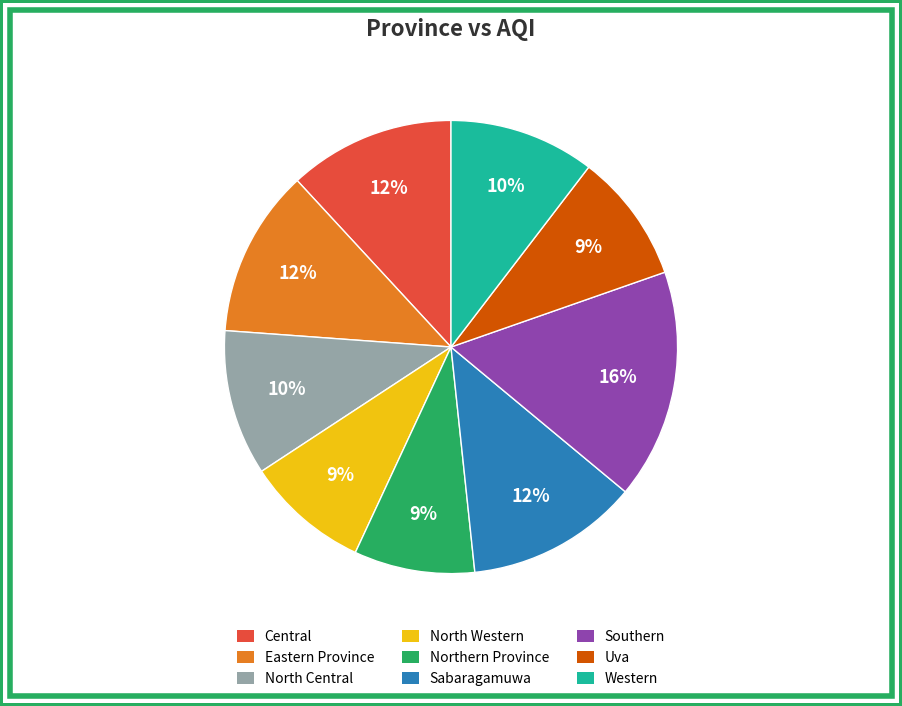

To the nearest percent, what is the average slice percentage?

11%